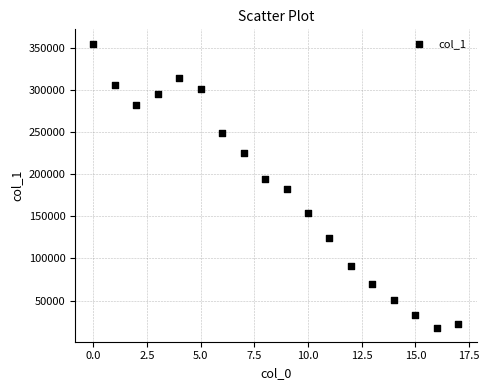

What Y value in the scatter plot is closest to 186629?

182292